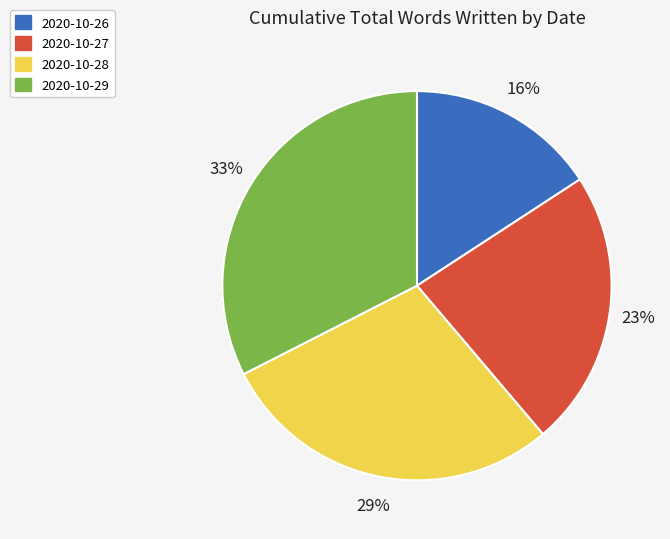

What is the ratio of the value at 2020-10-28 to the value at 2020-10-29?

0.9